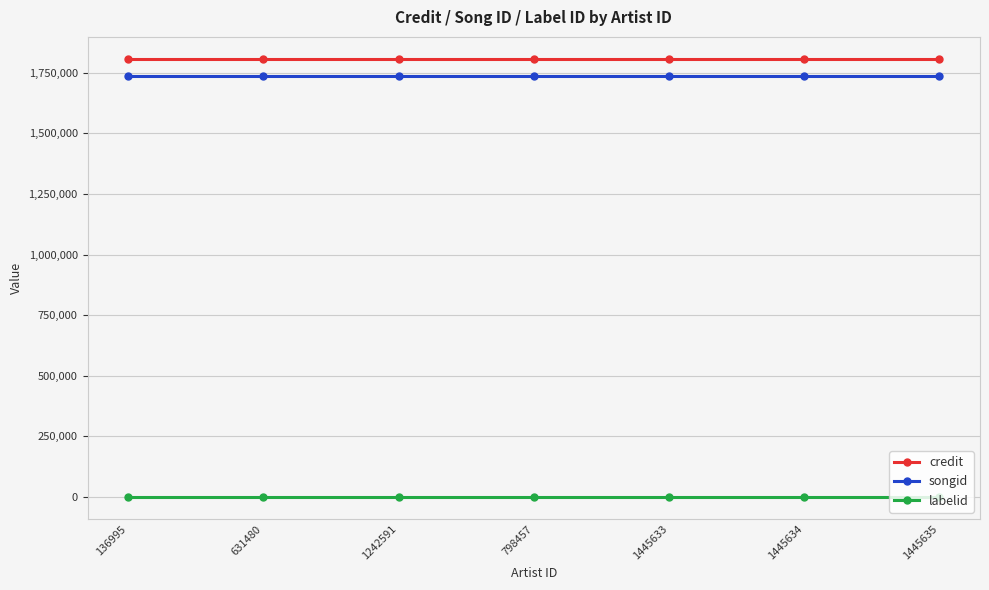

How many distinct data groups are displayed?

3